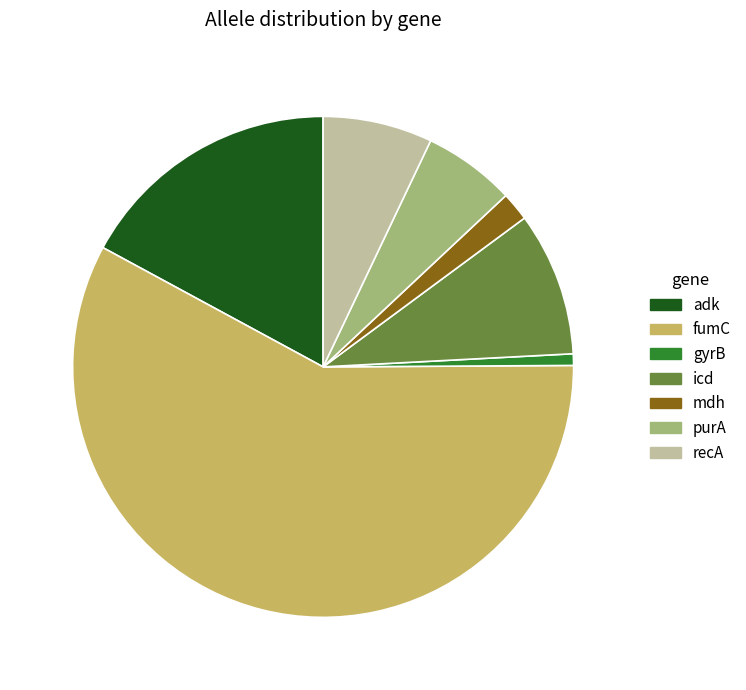

Between recA and icd, which is larger?

icd